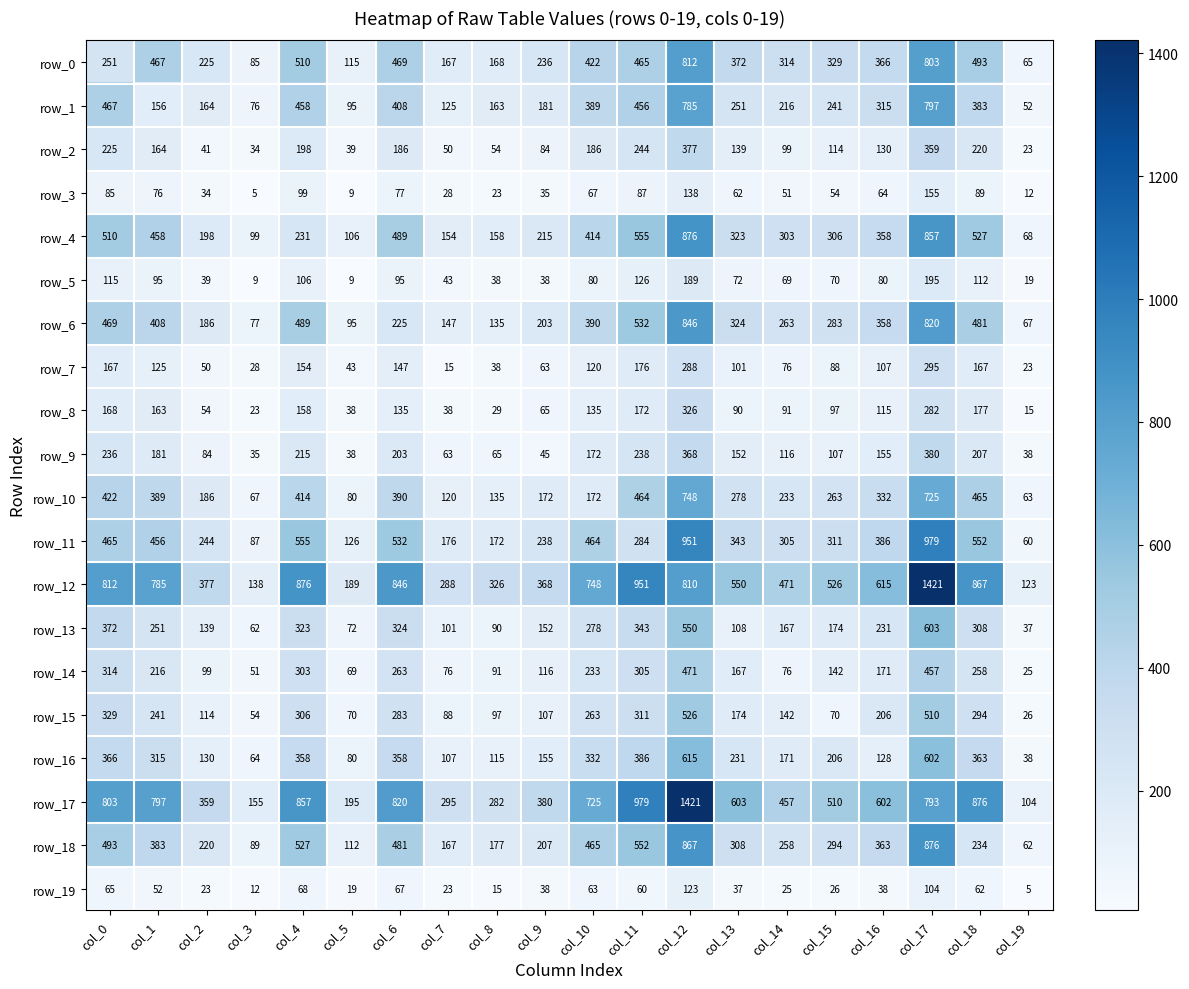

What is the highest value of the row_16 series?

615